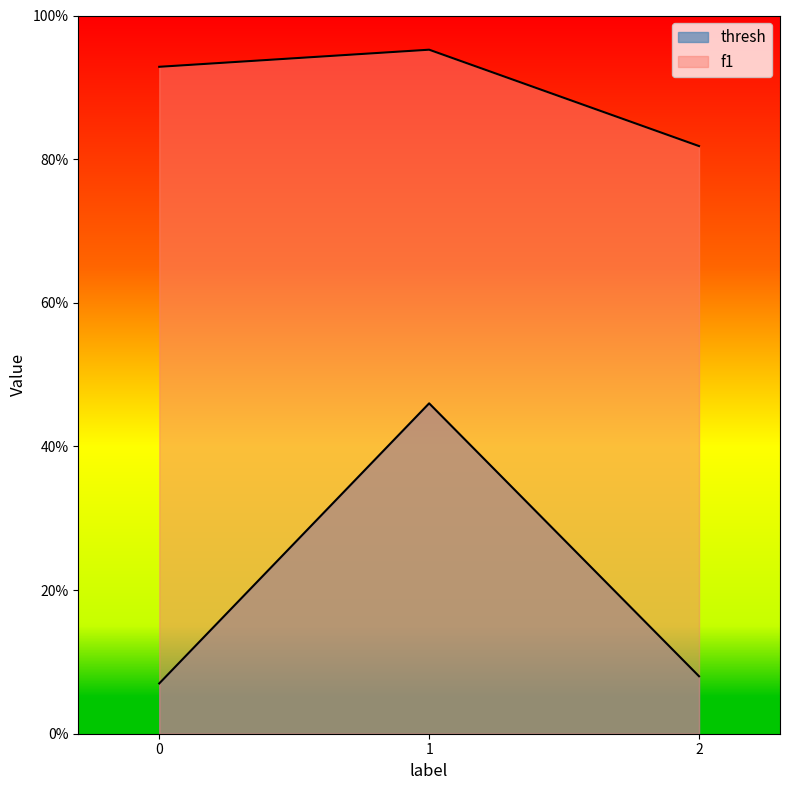

Rank the series by their average value, from lowest to highest.

thresh, f1